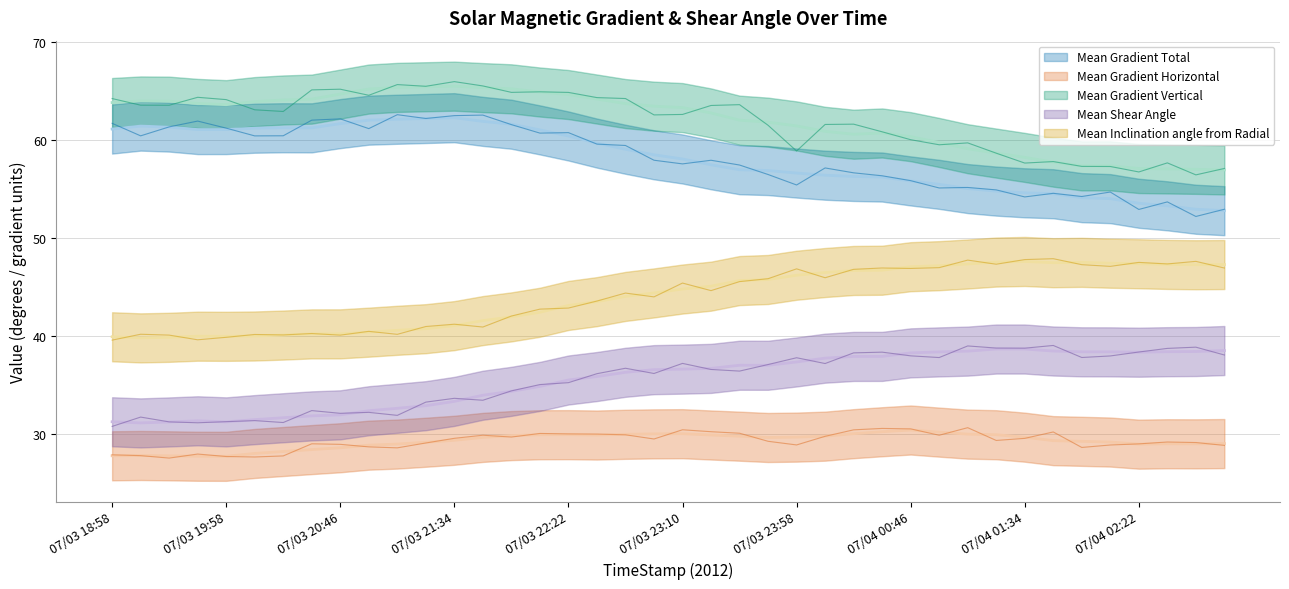

How many data points in Mean Gradient Horizontal are above 29?

26